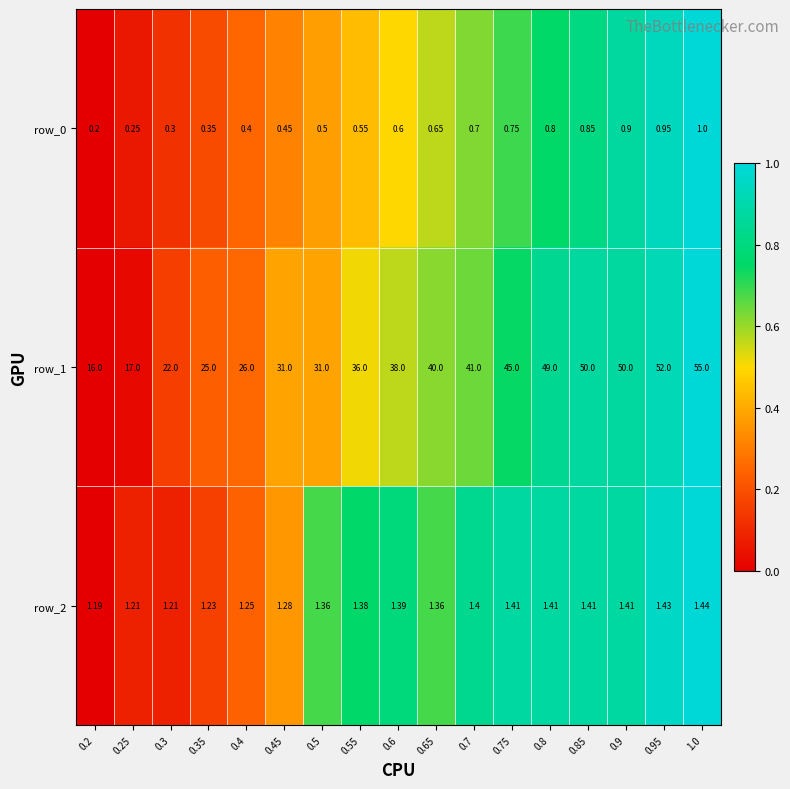

What is the difference between the second highest and second lowest values in the row_0 series?

0.7